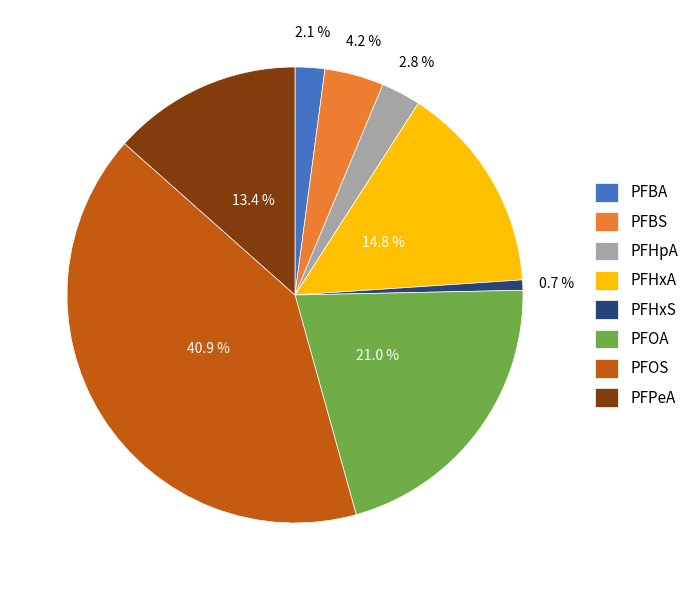

To the nearest percent, what is the difference between the PFHxA and PFHpA slice percentages?

12%